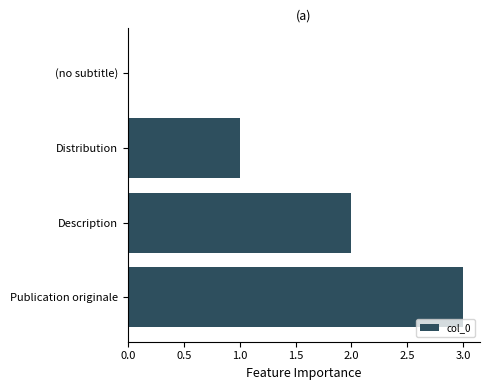

Is it true that the value at Description is 2?

True